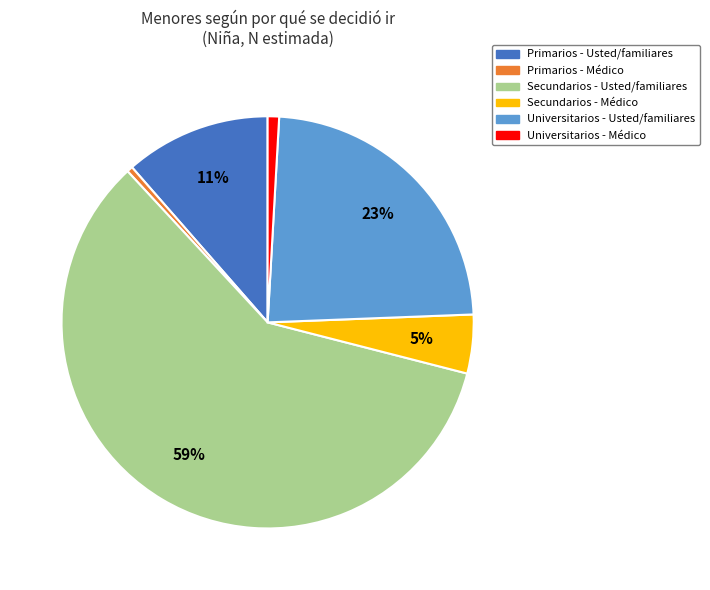

Is it true that Primarios - Usted/familiares is 21% of the pie?

False